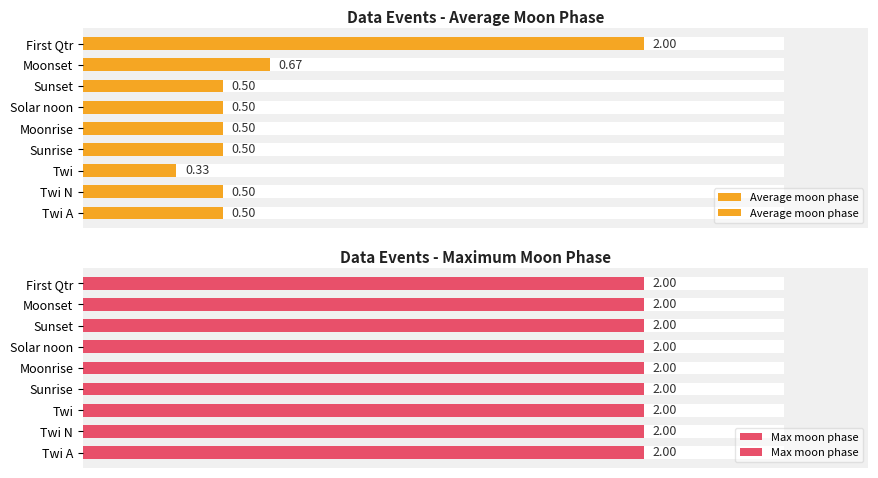

Does the chart contain stacked bars?

No